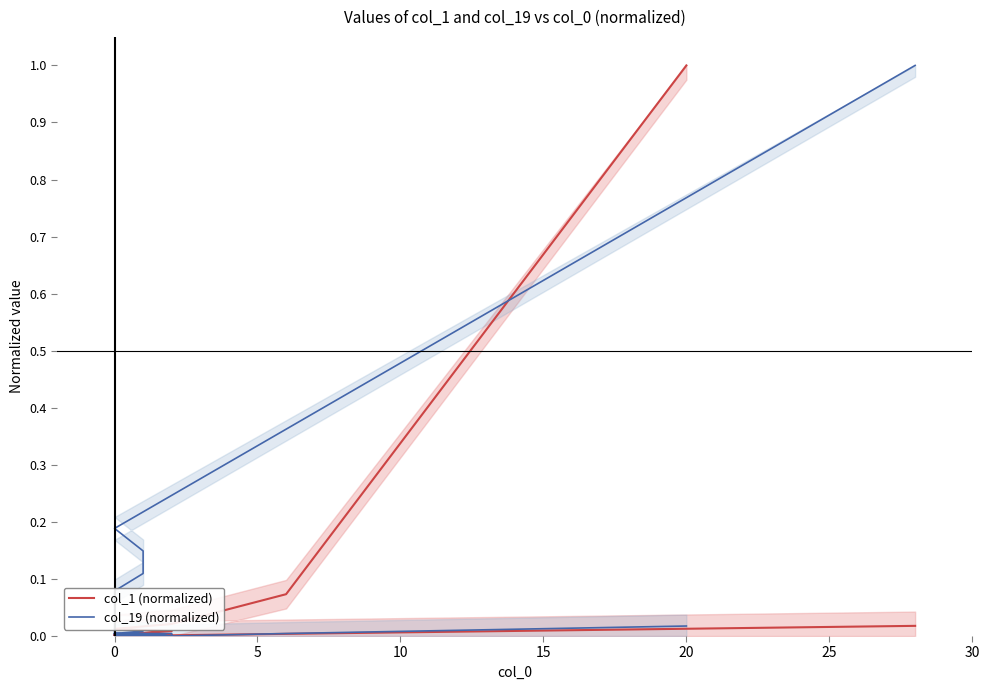

How many data points does each series have?

20